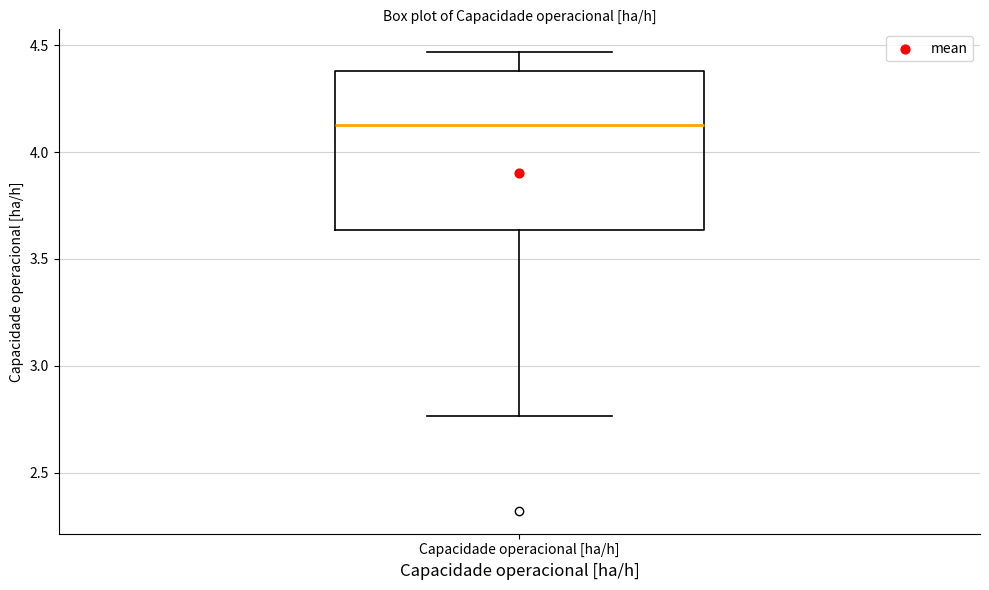

Where does the lower whisker of the box for Capacidade operacional [ha/h] end on the y-axis? The values are not printed on the chart, so give them approximately, as read against the axis.

2.75